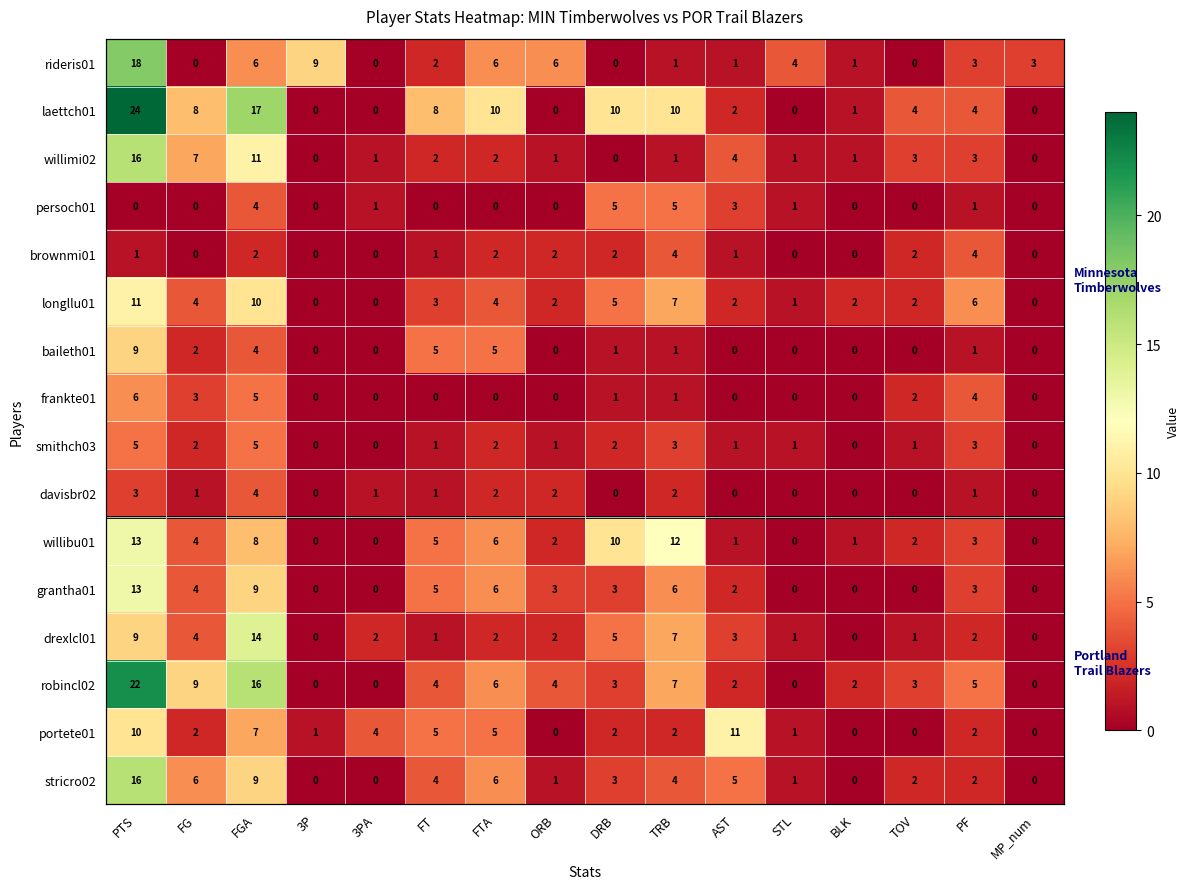

How many data points in willibu01 are above 3?

7